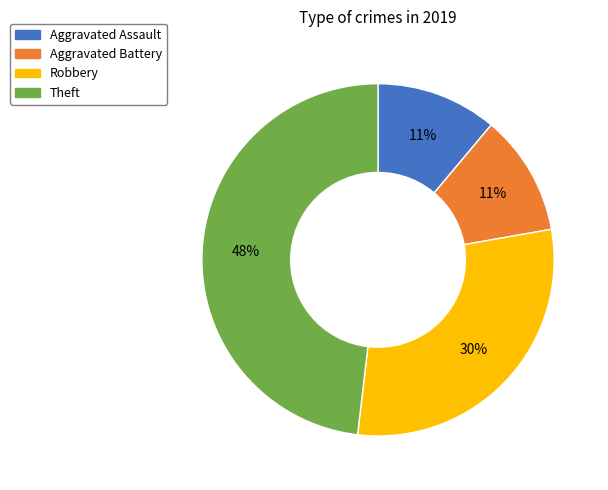

How many slices are in this pie chart?

4